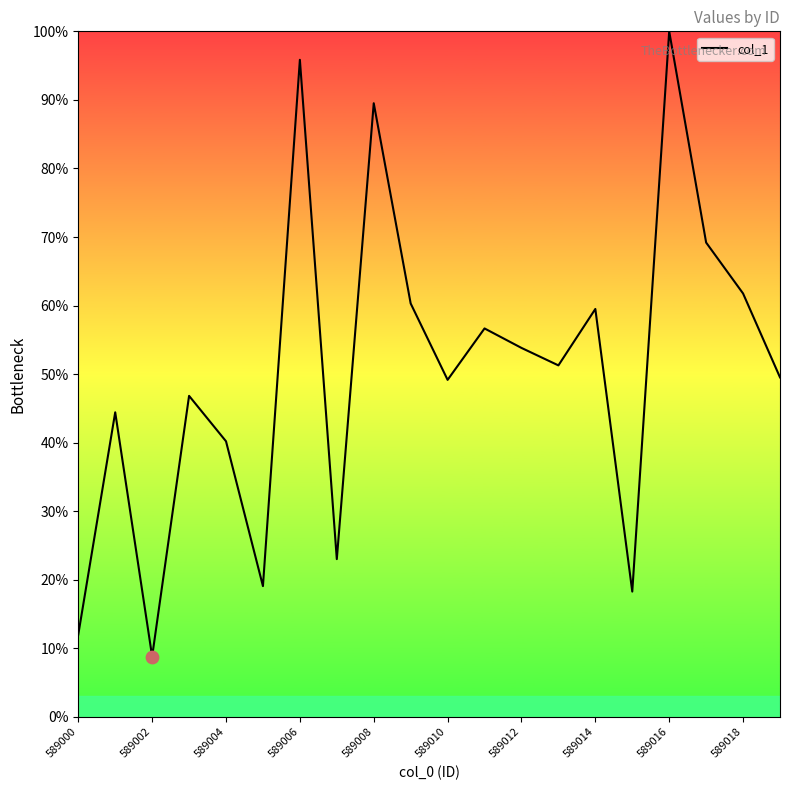

What is the smallest value displayed?

8.8